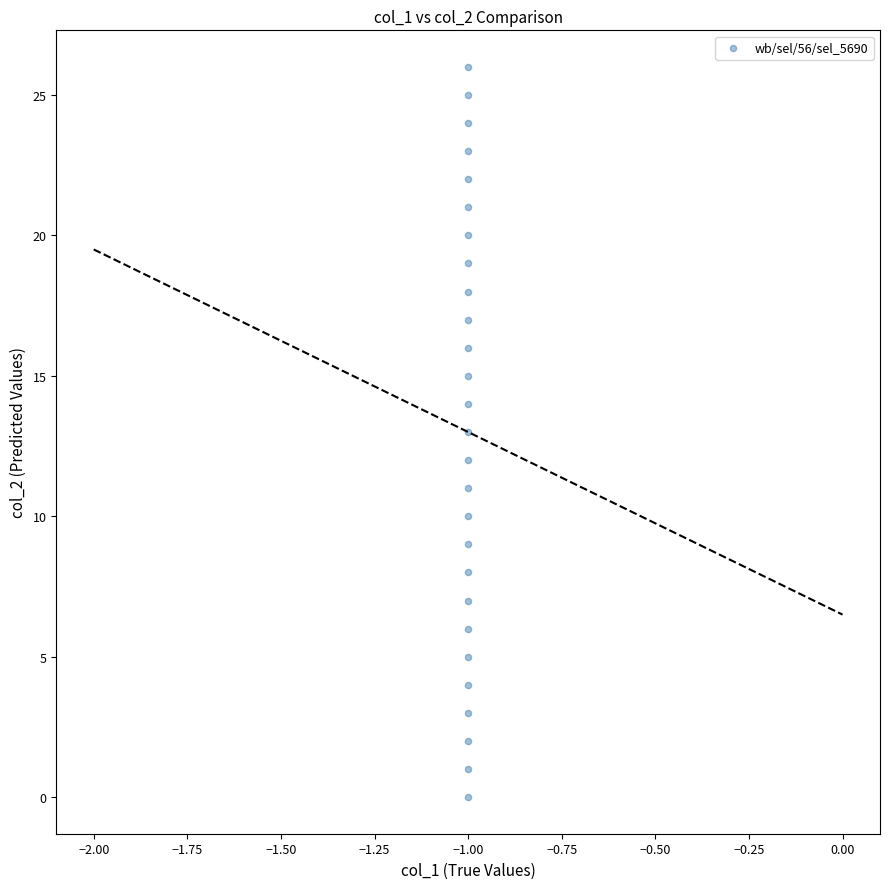

What is the range of Y values (max minus min)?

26